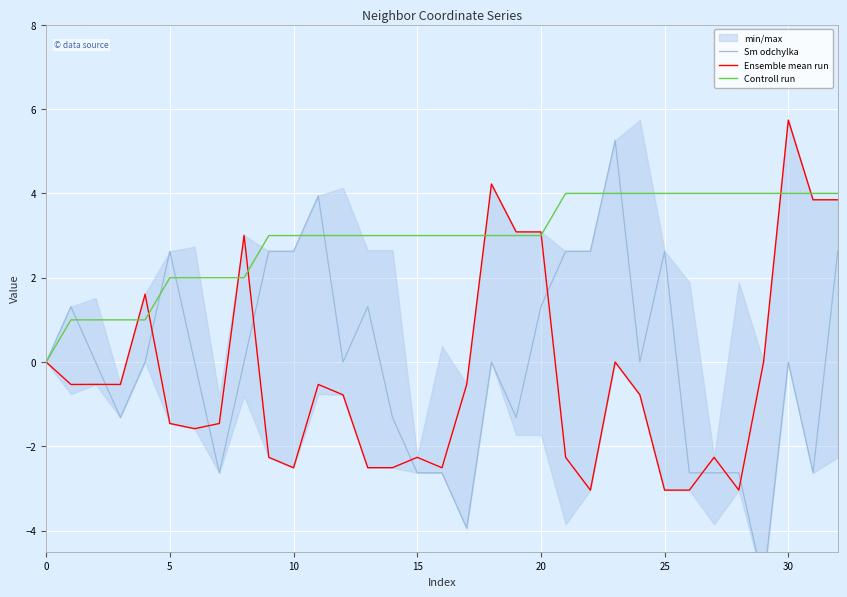

What is the difference between the maximum and minimum values in the Sm odchylka series?

10.5